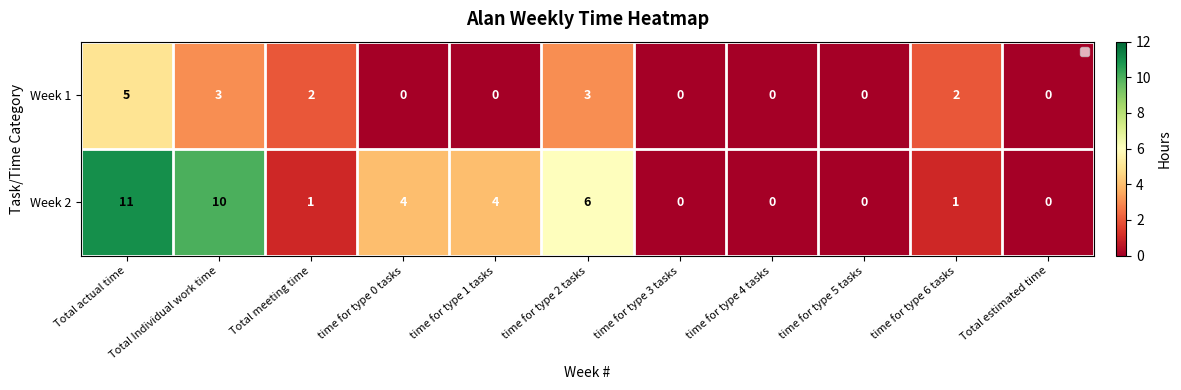

What is the total value across all series at Total meeting time?

3